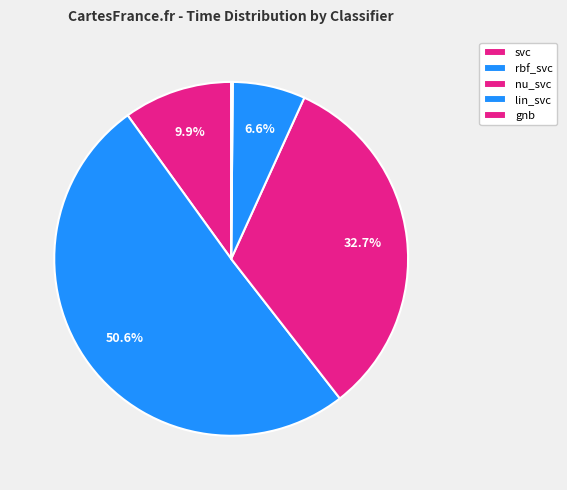

Rank the categories by value from lowest to highest.

gnb, lin_svc, svc, nu_svc, rbf_svc